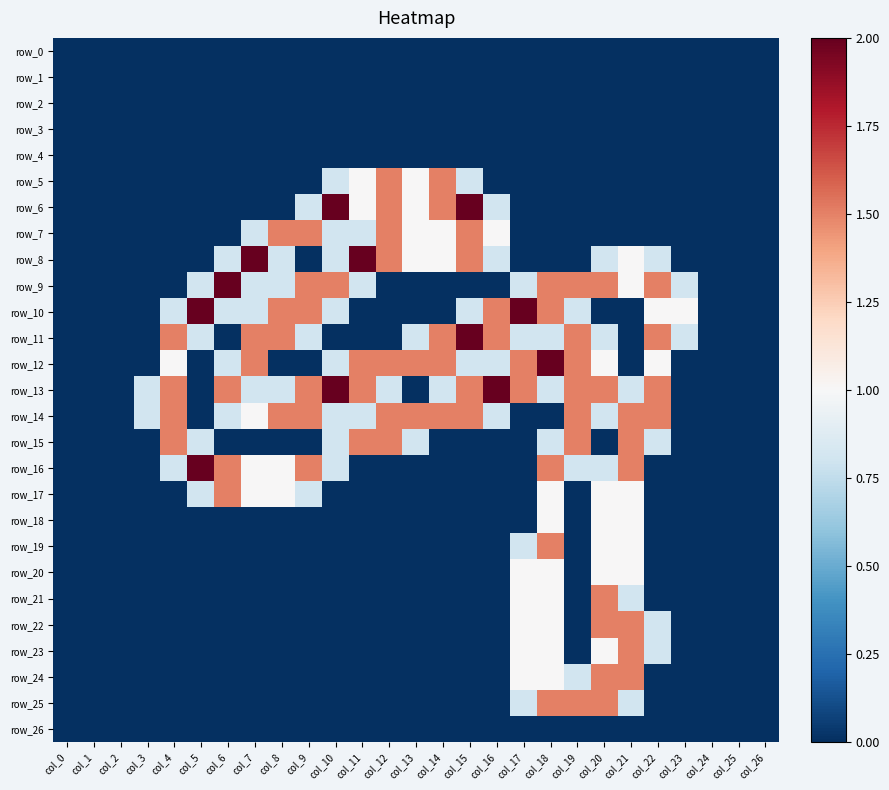

The value of row_15 at col_25 is -0.8. True or false?

False